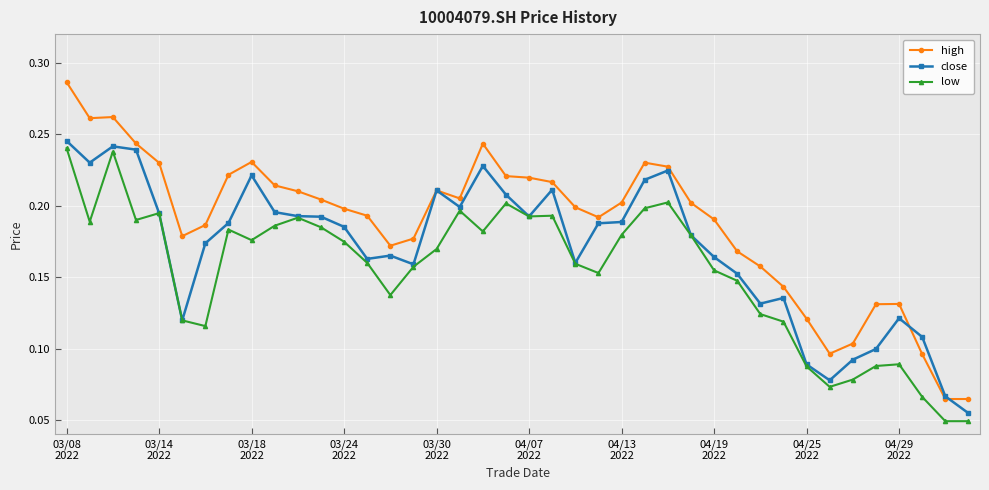

Which series has the largest total across all categories?

high